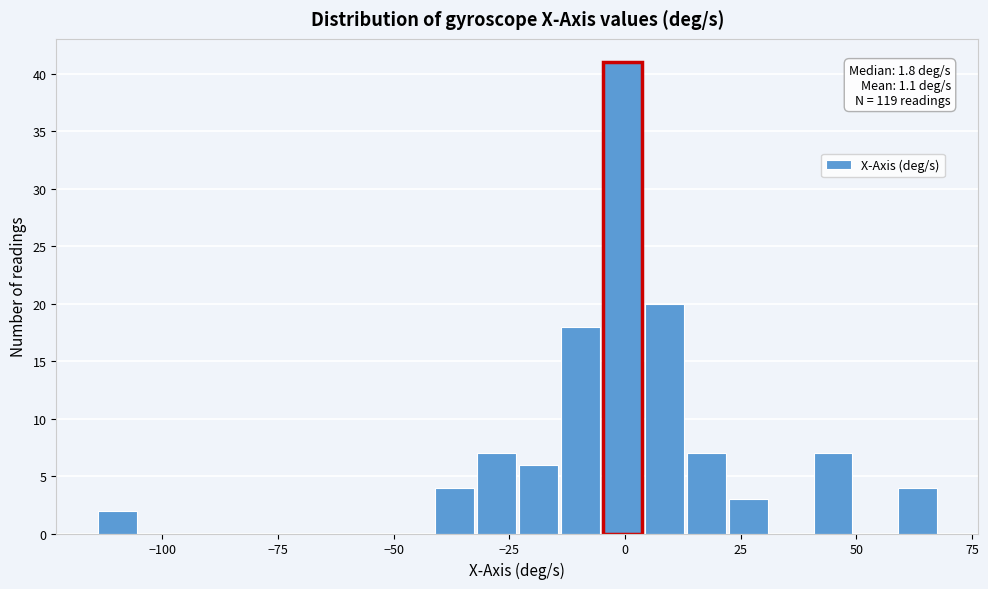

Around what value on the x-axis is the tallest bar? Give the approximate position of its centre, as read against the axis.

0